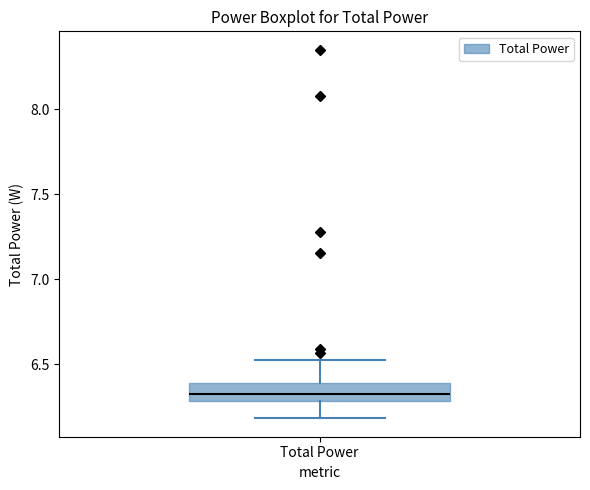

Read this box plot against the y-axis: the position of the median line, the range covered by the box, and the ends of both whiskers. The values are not printed on the chart, so give them approximately, as read against the axis.

median 6.35, box 6.30 to 6.40, whiskers 6.20 to 6.55